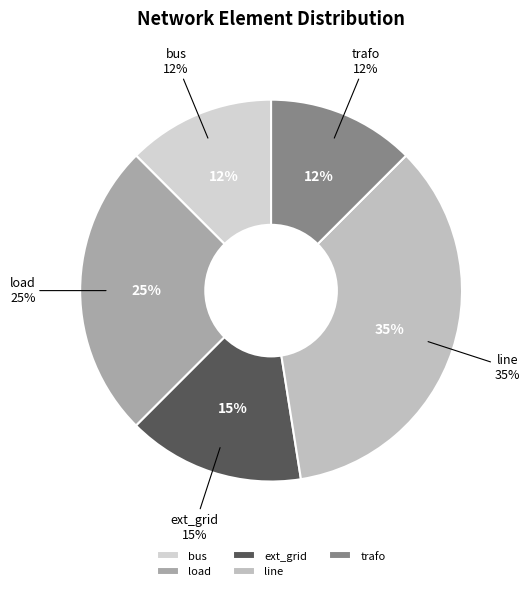

What percentage is the trafo slice, to the nearest percent?

12%